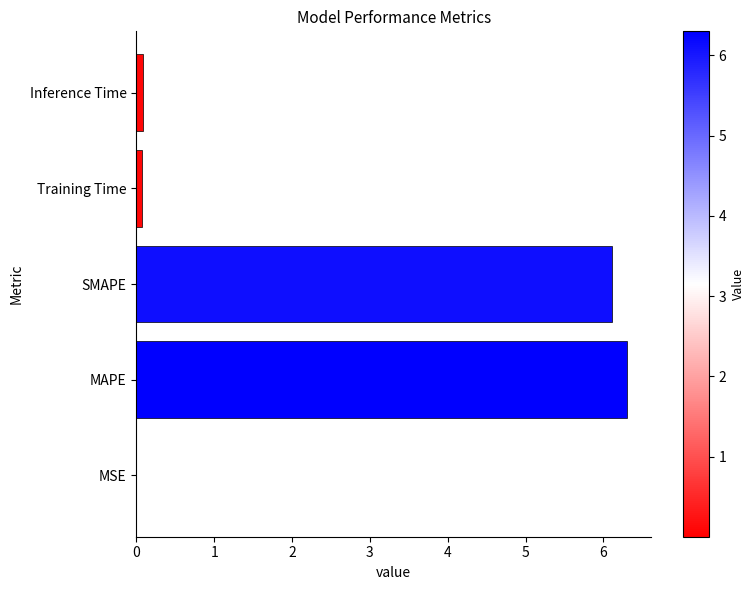

Which category has the highest value across all series?

MAPE